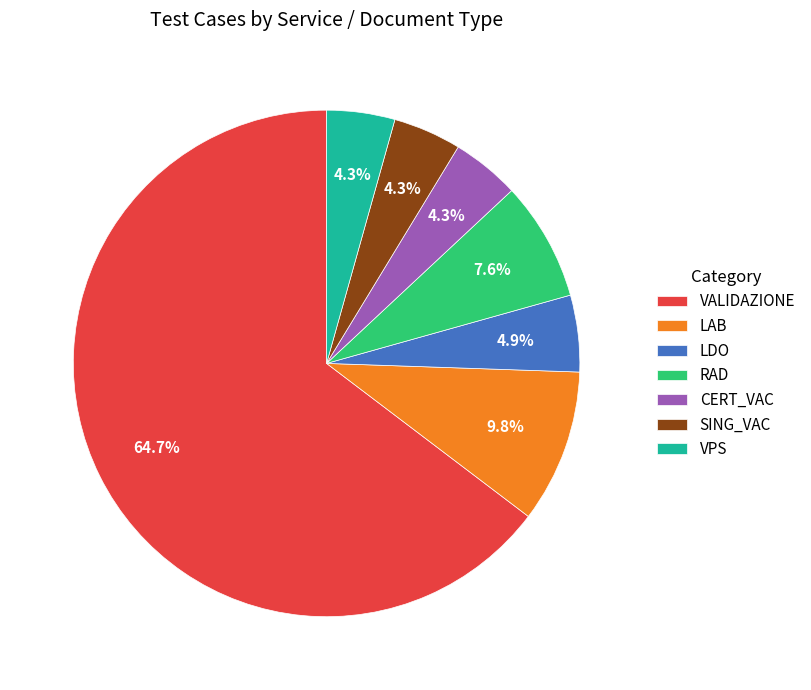

To the nearest percent, what portion does LAB represent?

10%